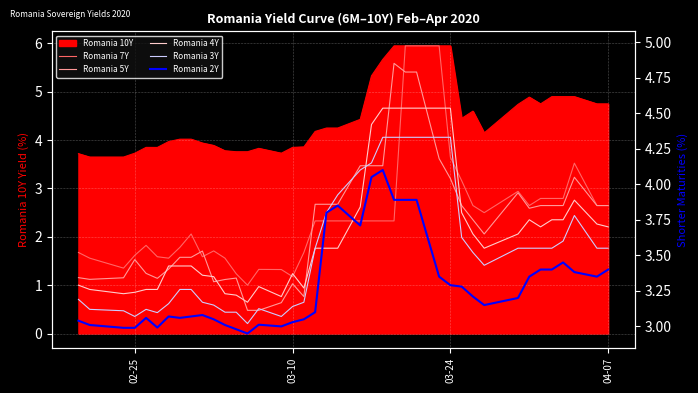

Count the number of categories in the chart.

40